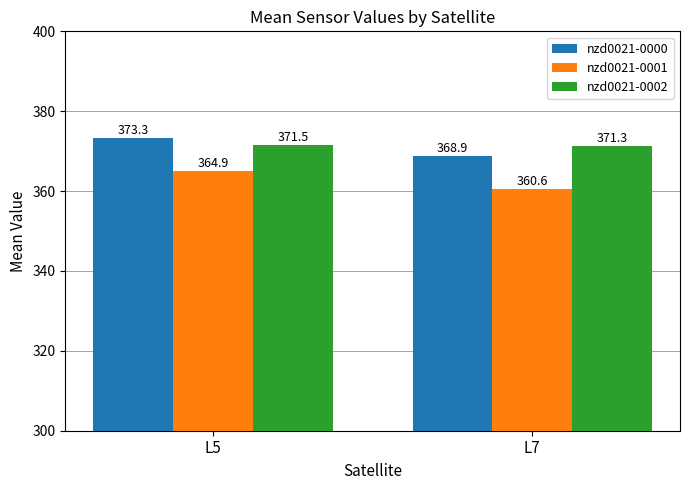

What is the lowest value of the nzd0021-0001 series?

360.6